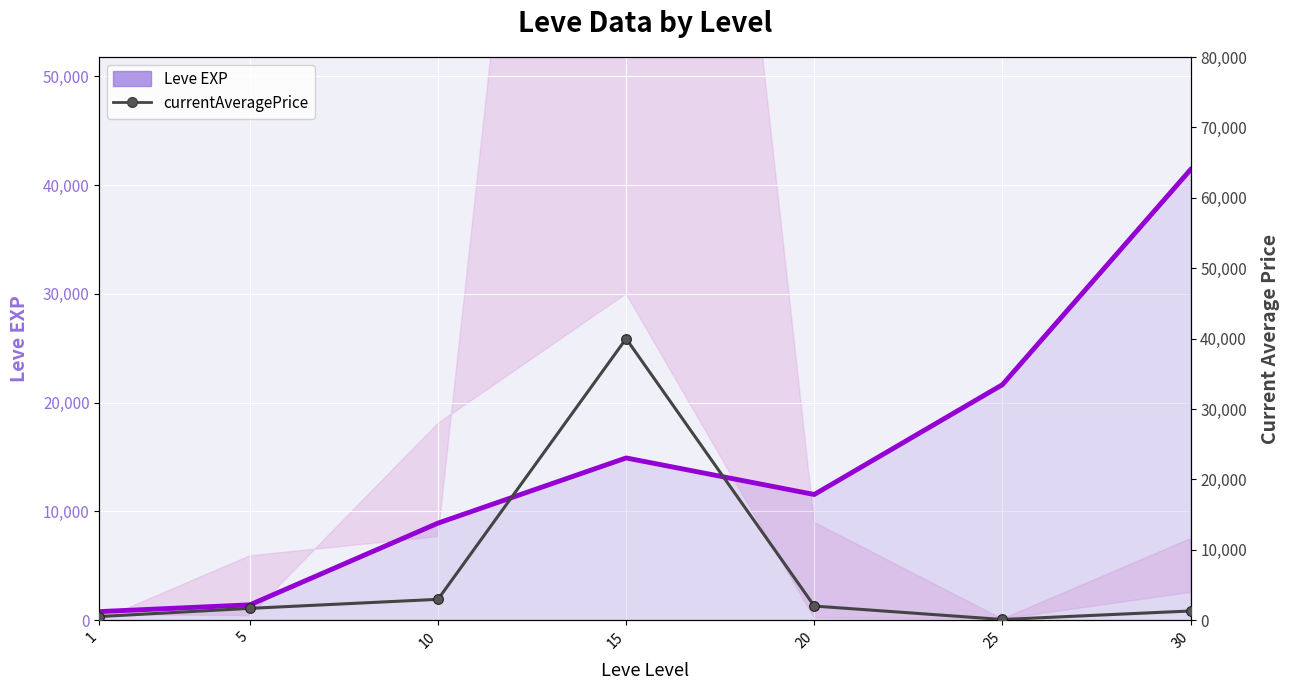

What is the sum of the Leve EXP values at 15 and 1?

15720.0